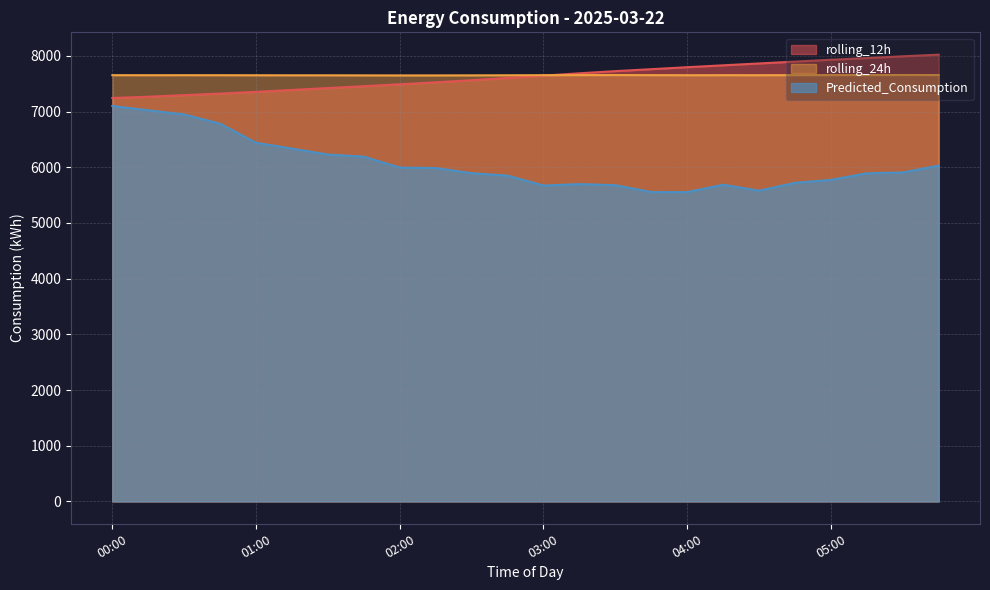

At which category is the sum across all series the highest?

00:00